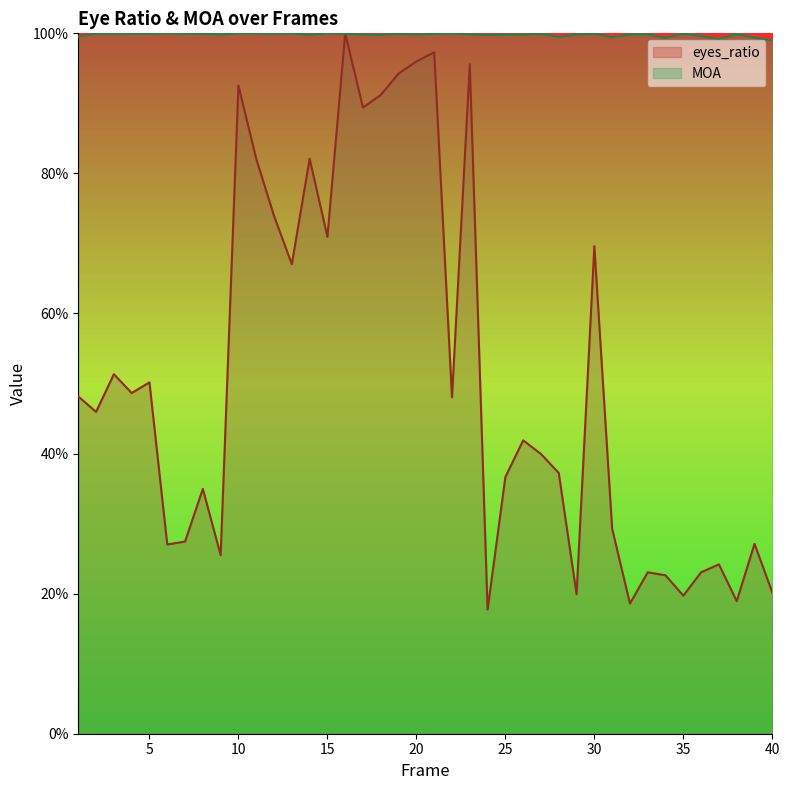

How many categories are shown in the chart?

40